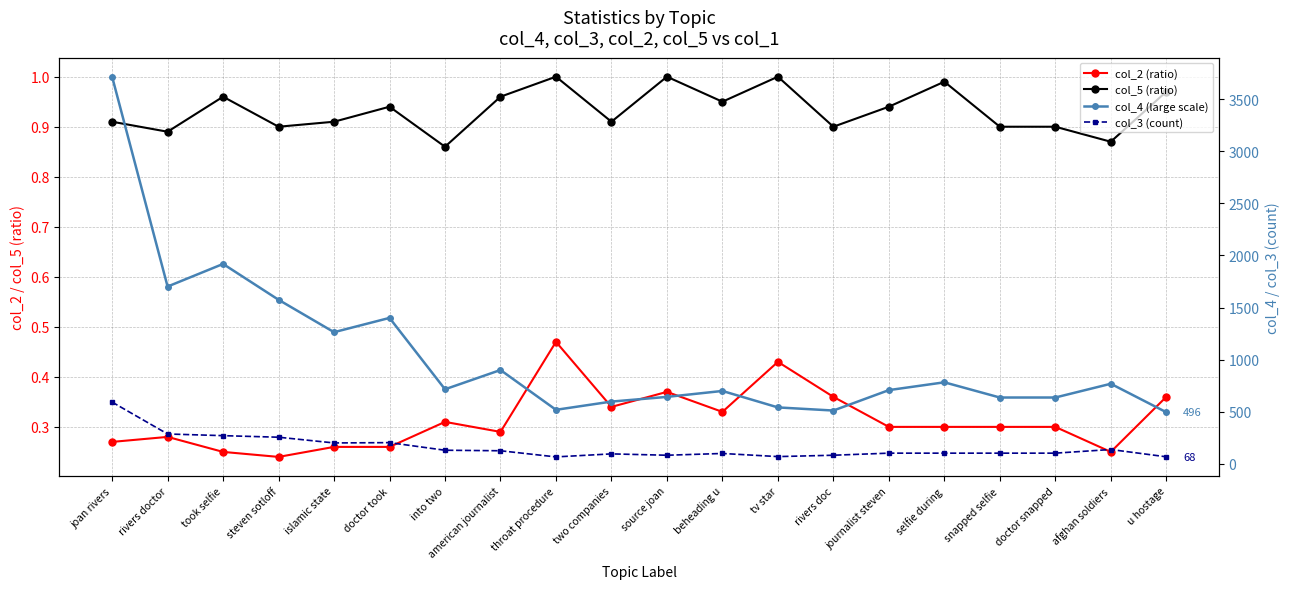

True or false: col_4 (large scale) and col_5 (ratio) cross at least once.

False